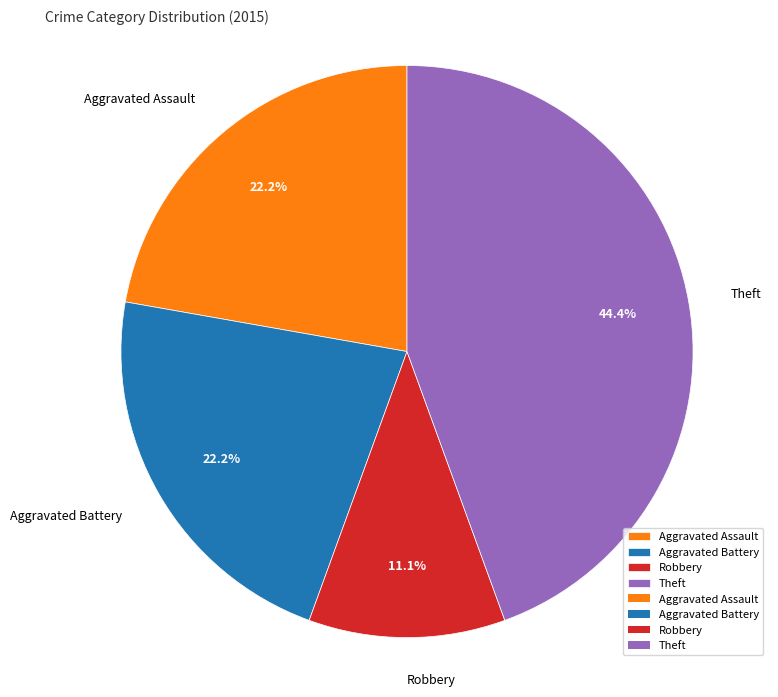

True or false: Aggravated Assault accounts for 13% of the total.

False